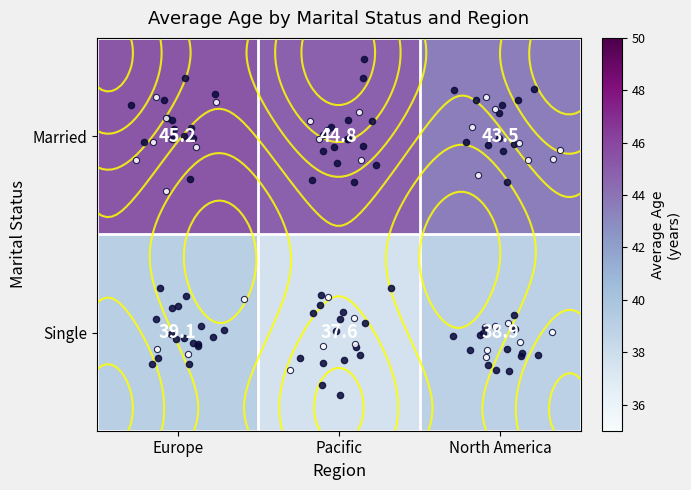

What is the sum of the Single values at Europe and Pacific?

76.7